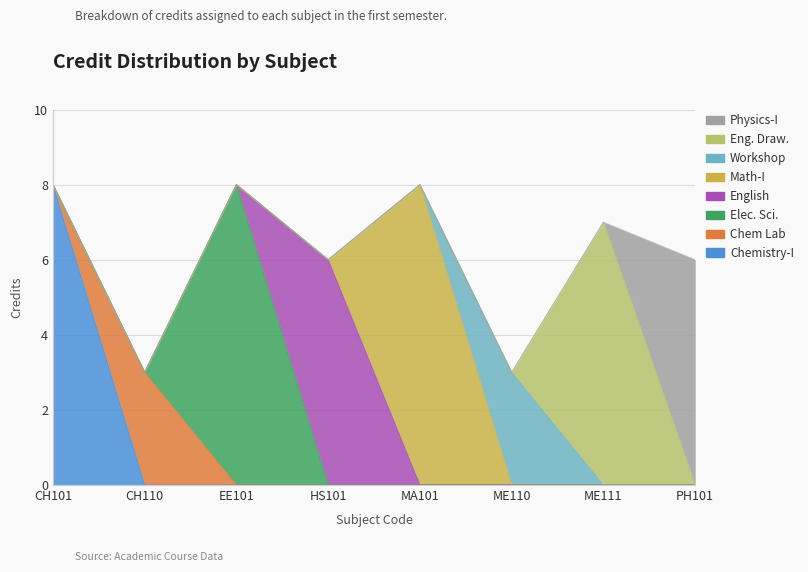

What is the label of the 7th point from the left?

ME111